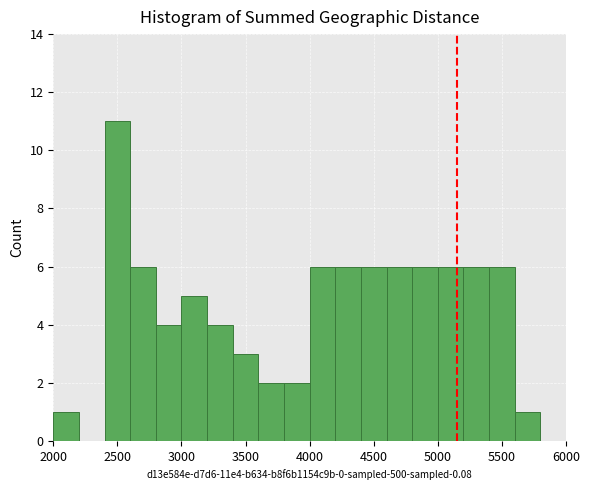

Reading left to right, transcribe this chart: for each bar, give the range it covers on the x-axis and its height. The values are not printed on the chart, so give them approximately, as read against the axis.

2000 to 2200: 1
2200 to 2400: 0
2400 to 2600: 11
2600 to 2800: 6
2800 to 3000: 4
3000 to 3200: 5
3200 to 3400: 4
3400 to 3600: 3
3600 to 3800: 2
3800 to 4000: 2
4000 to 4200: 6
4200 to 4400: 6
4400 to 4600: 6
4600 to 4800: 6
4800 to 5000: 6
5000 to 5200: 6
5200 to 5400: 6
5400 to 5600: 6
5600 to 5800: 1
5800 to 6000: 0